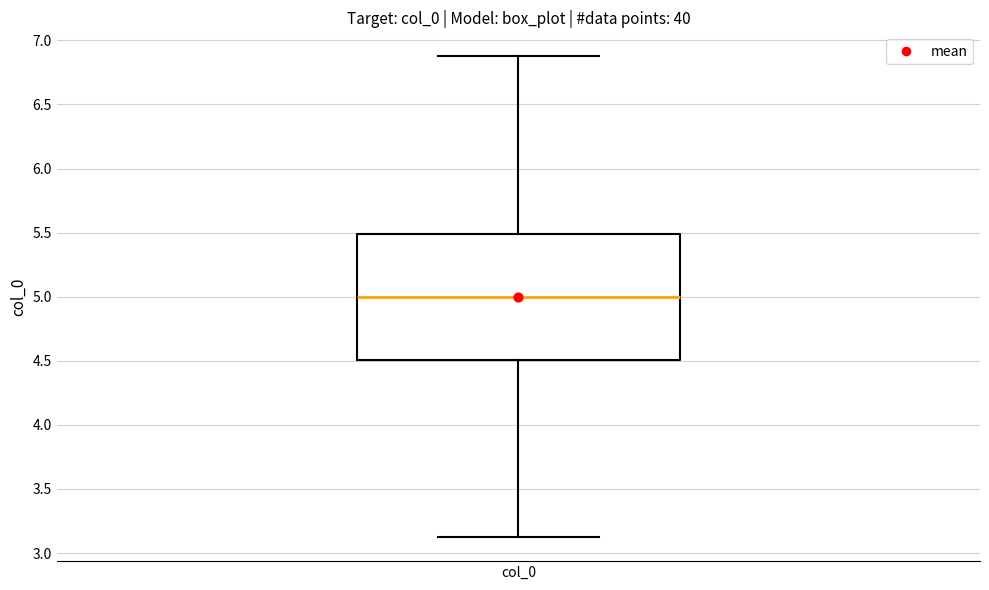

Transcribe this box plot: give where the median line is, the range the box spans, and where the two whiskers end, as read against the y-axis. The values are not printed on the chart, so give them approximately, as read against the axis.

median 5.0, box 4.5 to 5.5, whiskers 3.1 to 6.9